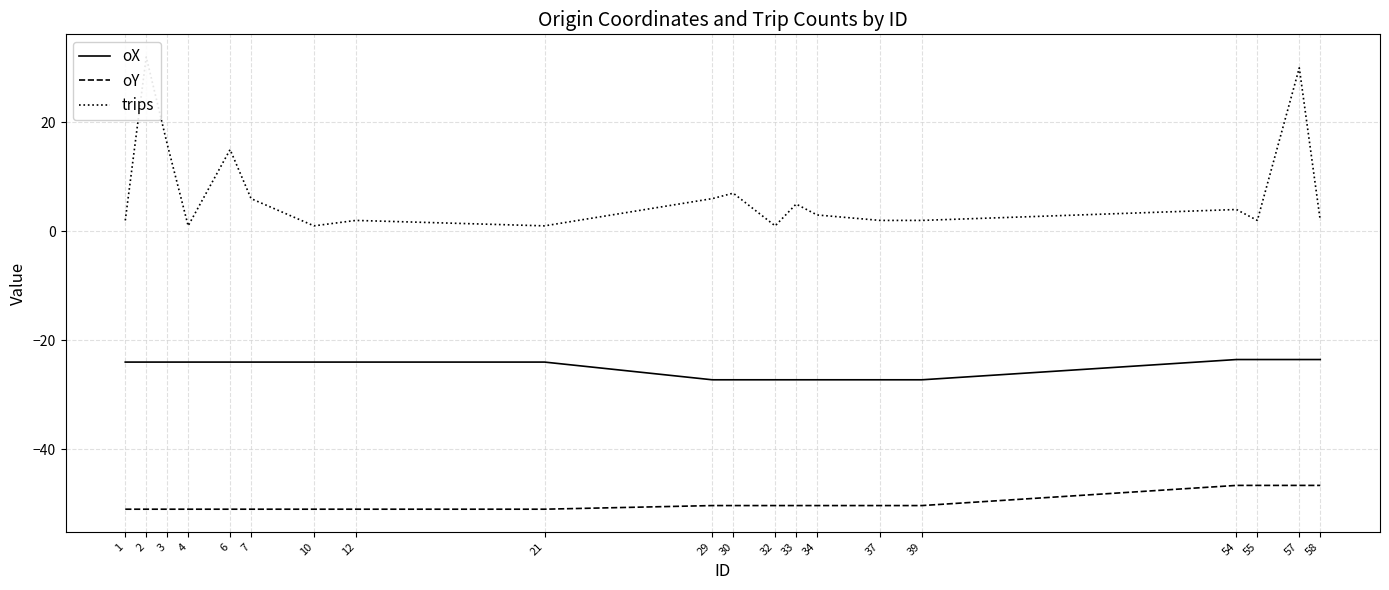

The value of oX at 30 is -10.3. True or false?

False